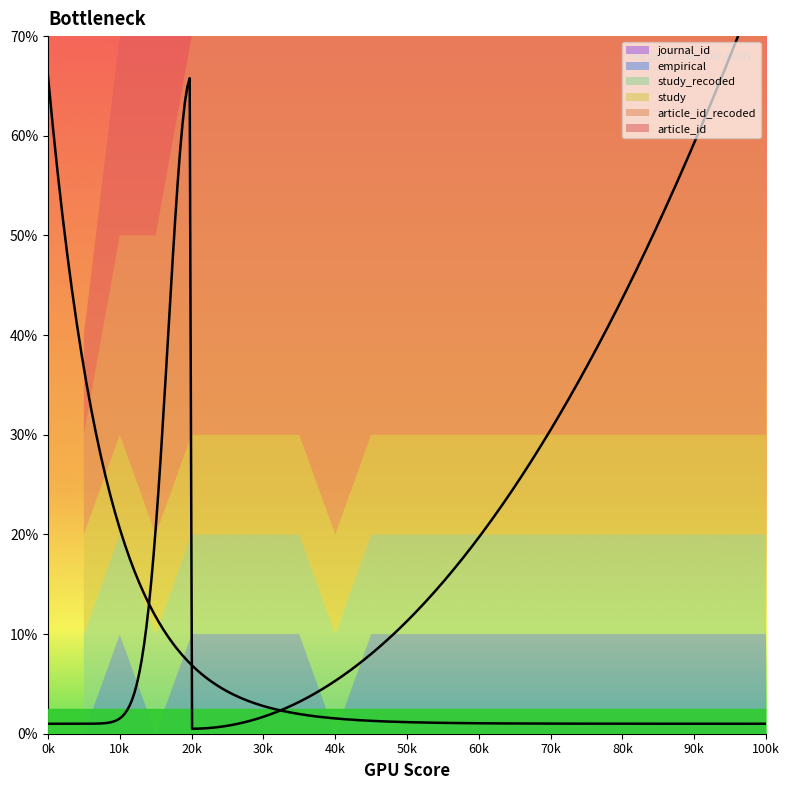

Count the number of data series in this chart.

6